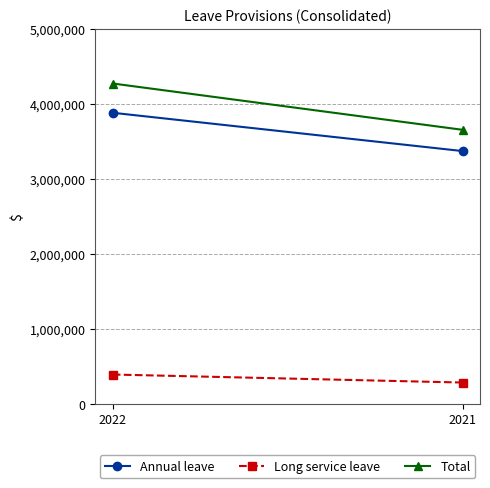

What is the sum of all Long service leave values?

674283